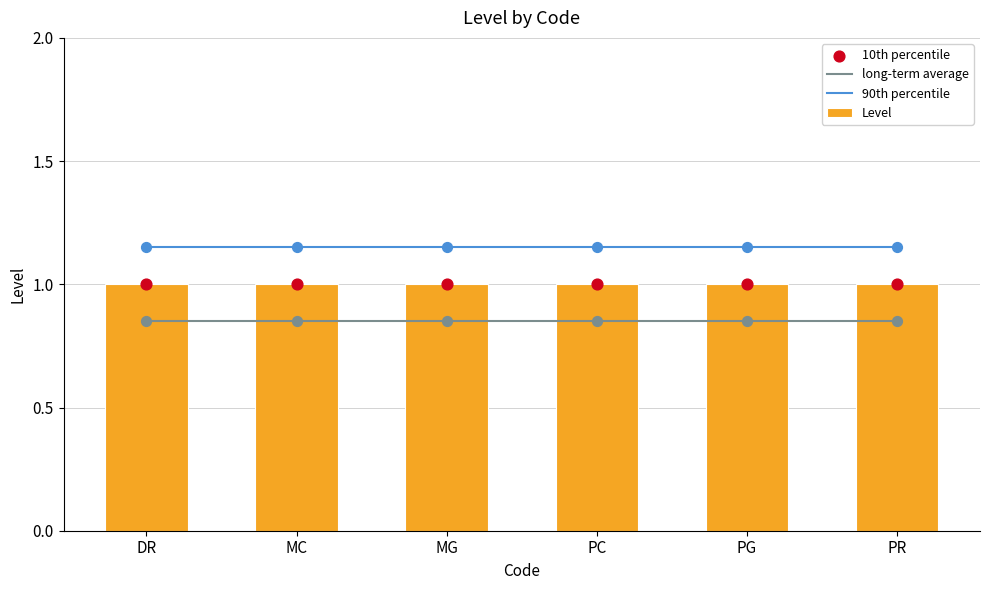

What are all the series names shown in the legend?

long-term average, 90th percentile, Level, 10th percentile